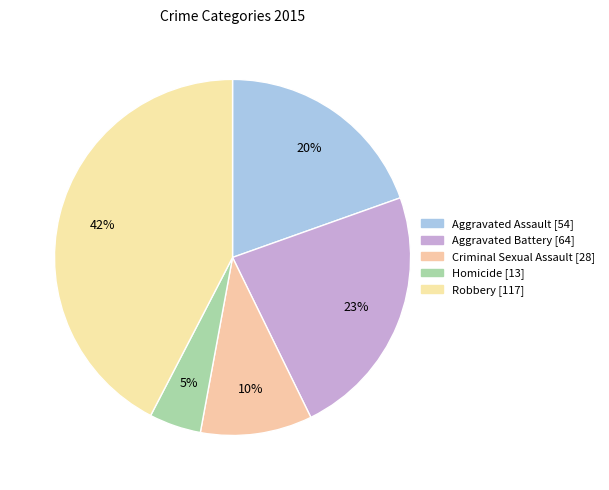

To the nearest percent, what is the combined percentage of Criminal Sexual Assault and Robbery?

53%